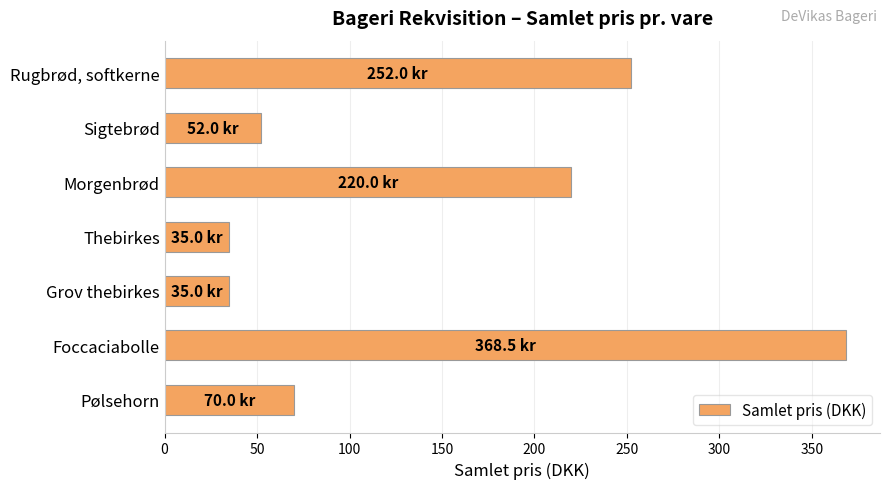

True or false: the data shows 52.0 at Sigtebrød.

True